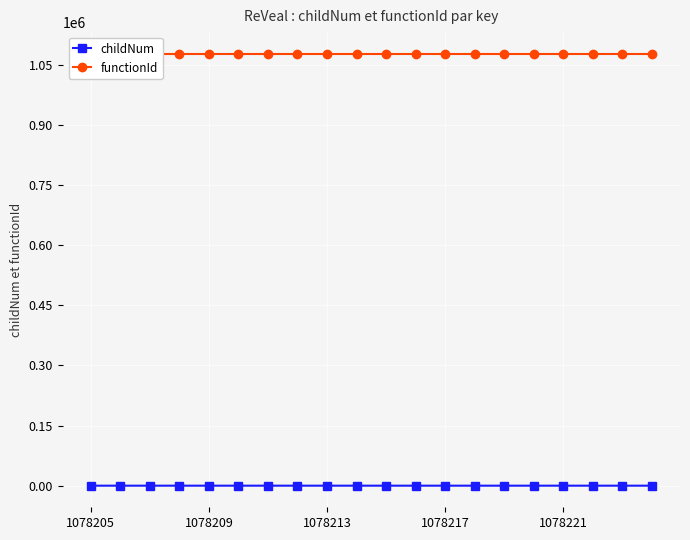

Which series changed the most between 5 and 9?

childNum